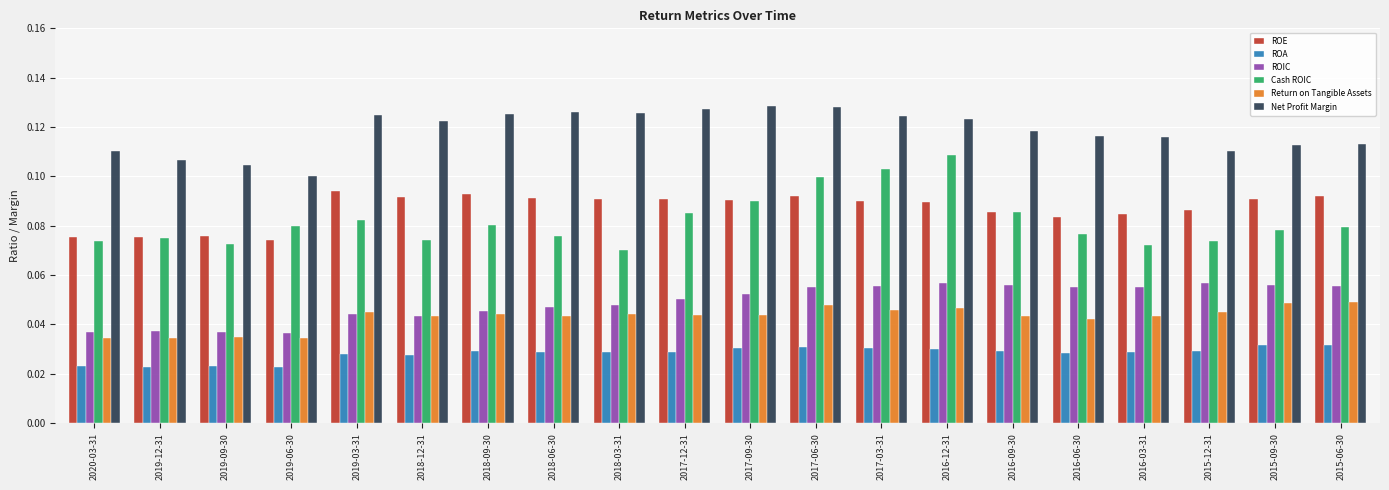

What is the total value across all series at 2018-03-31?

0.4